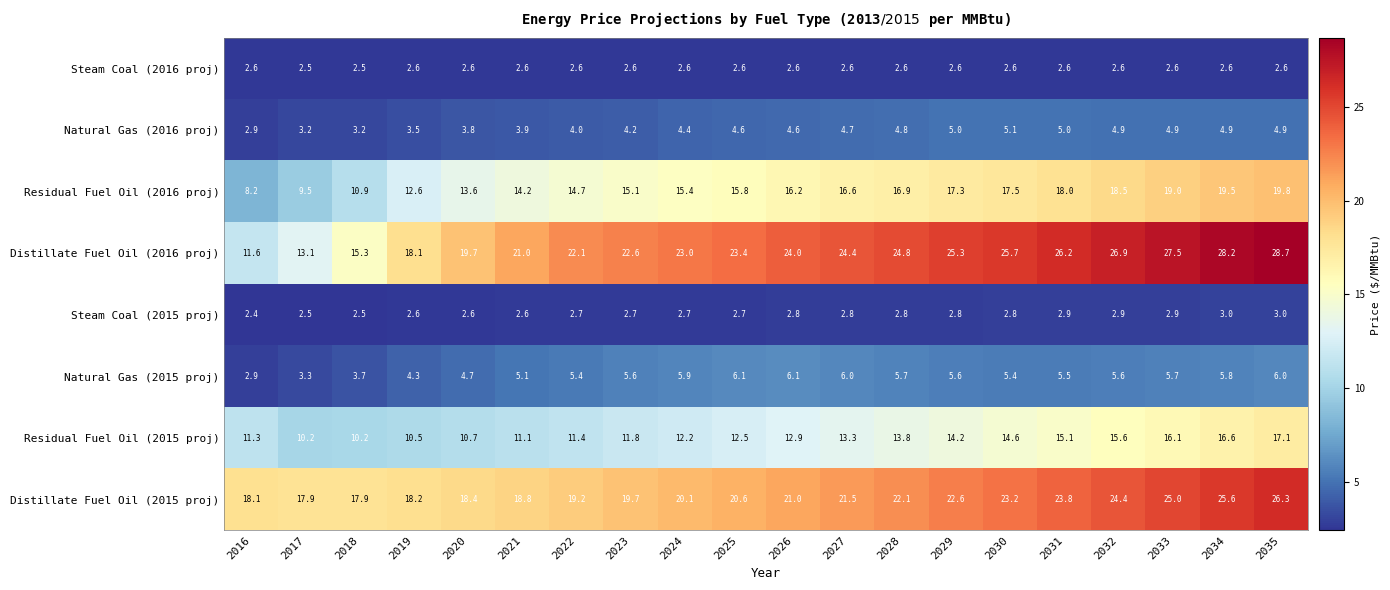

The Steam Coal (2015 proj) series shows 2.5 at 2018. True or false?

True